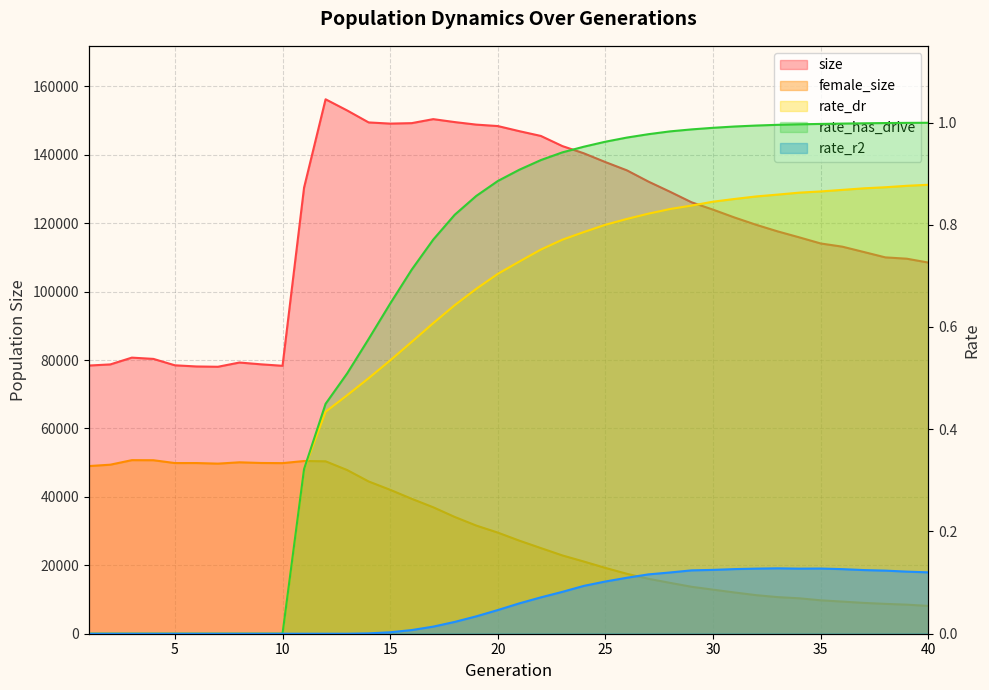

At how many categories does at least one series exceed 103311?

30